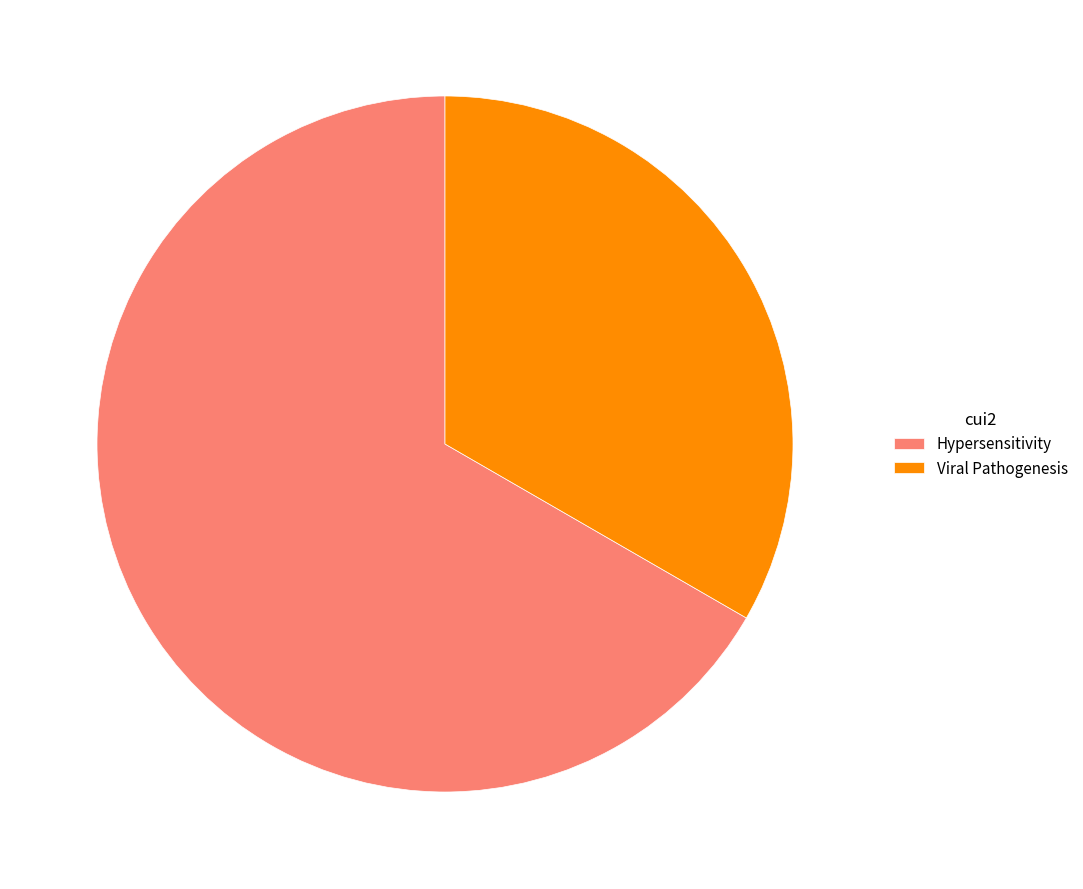

Which slice is the largest?

Hypersensitivity